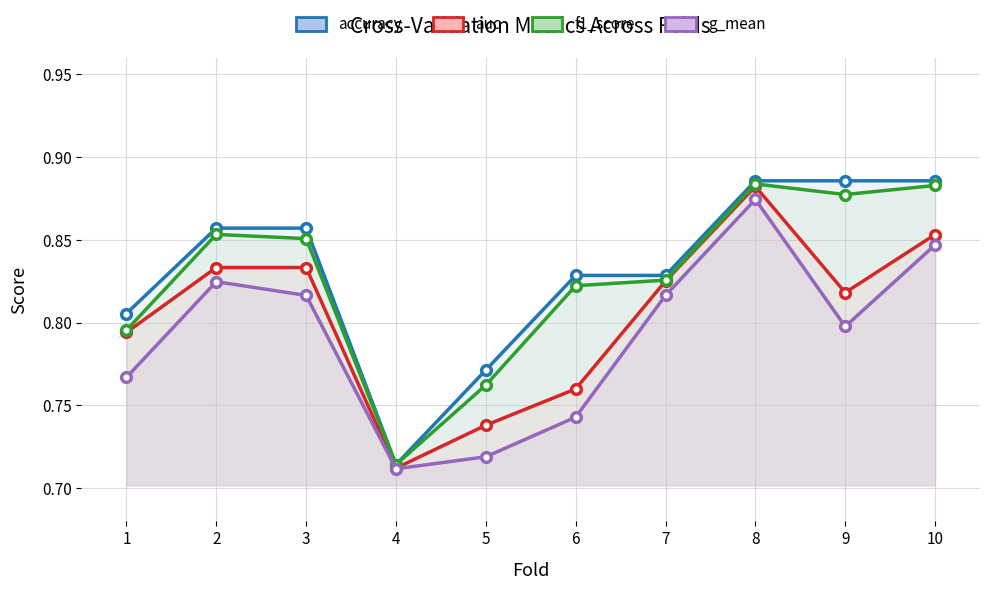

Which category has the highest value across all series?

8